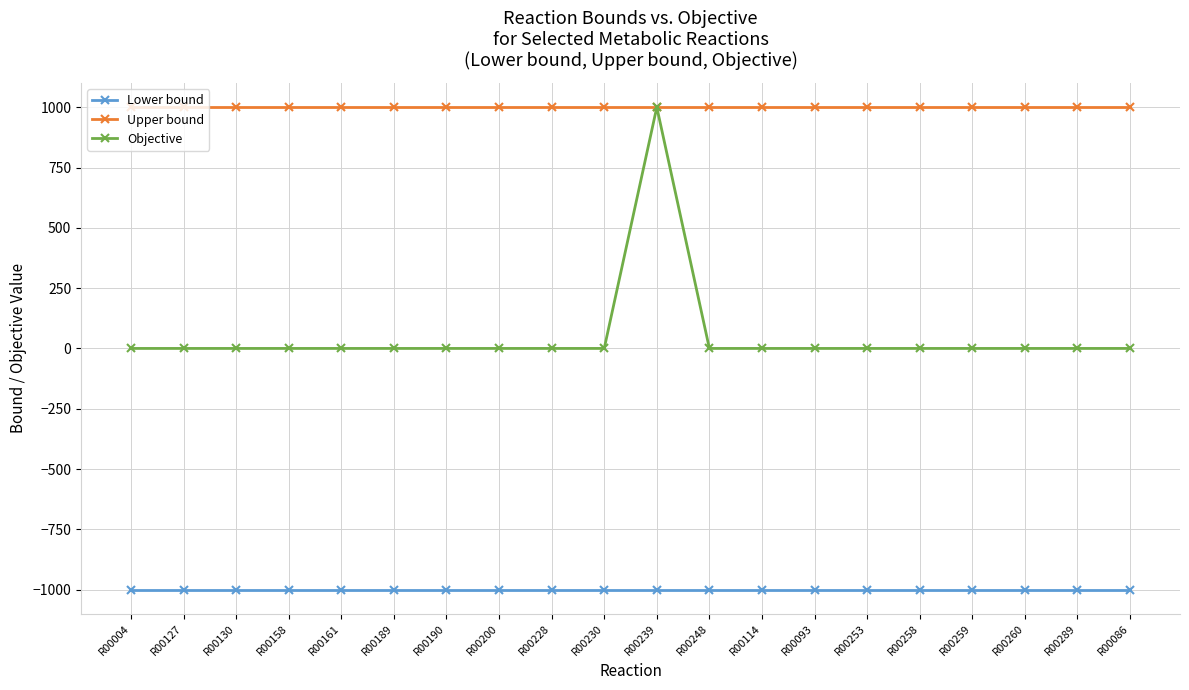

What is the label of the 20th point from the left?

R00086